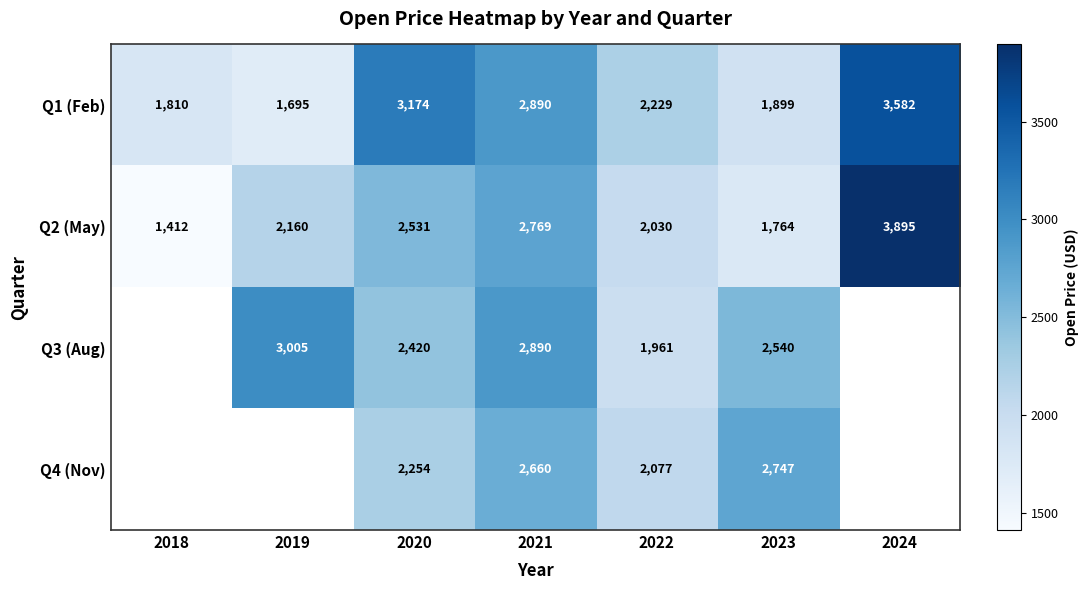

What is the maximum value shown in the chart?

3894.6